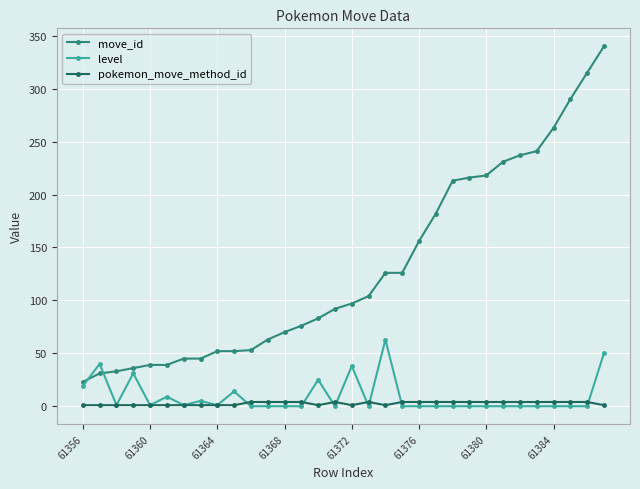

How many lines are shown in the chart?

3